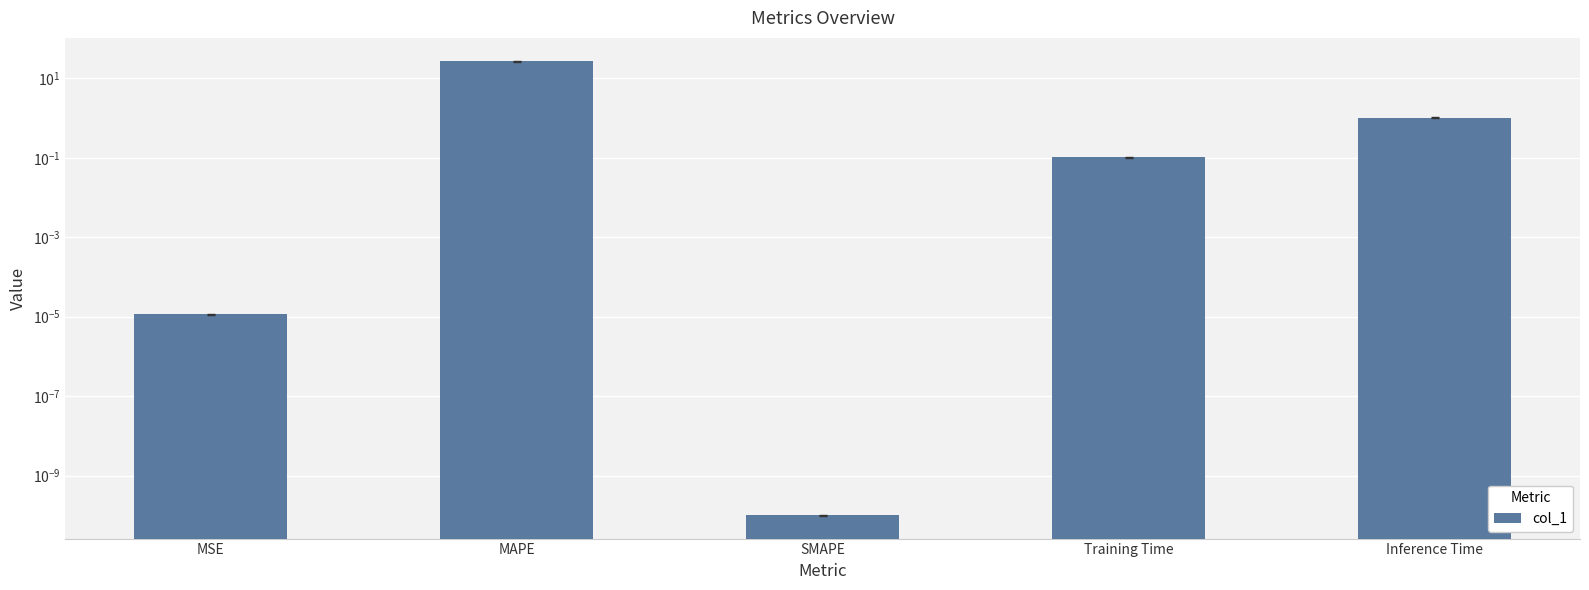

Are the bars horizontal?

No